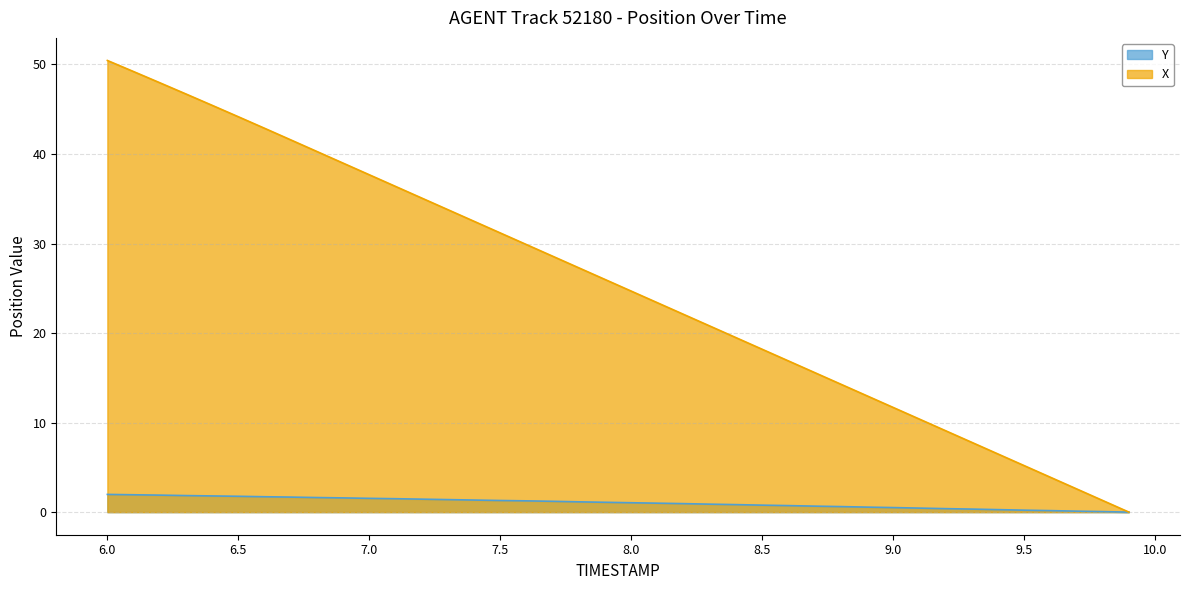

Is it true that X equals 19.1 at 6.6?

False